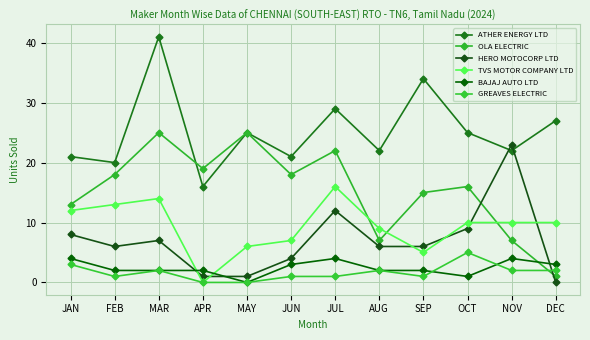

True or false: ATHER ENERGY LTD has more than 1 interior local peaks.

True